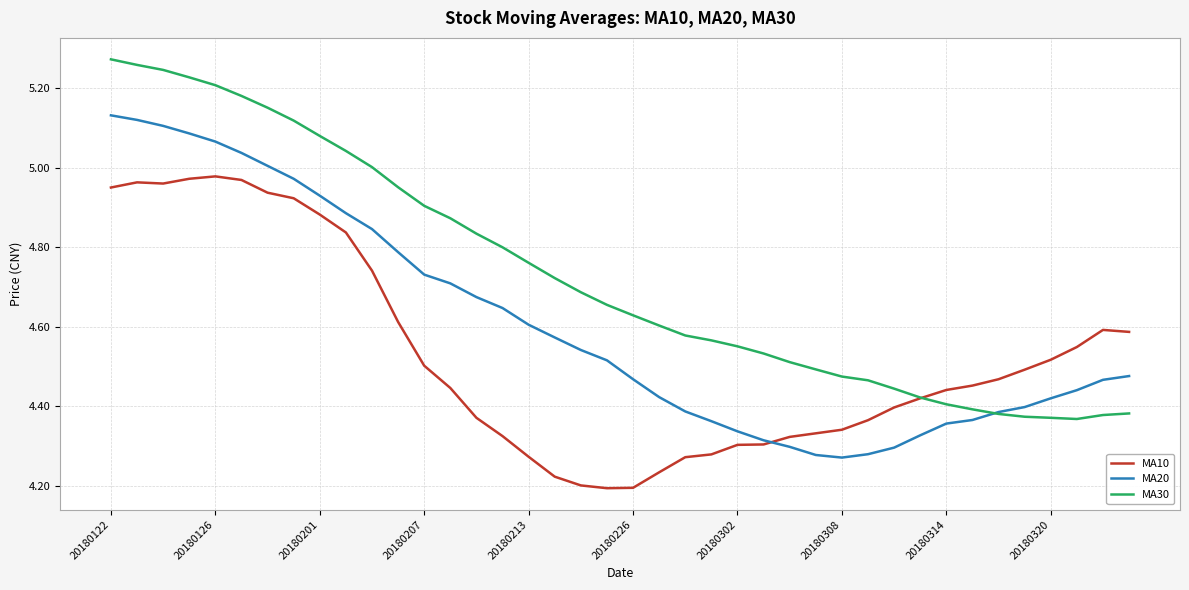

Which series has the largest total across all categories?

MA30